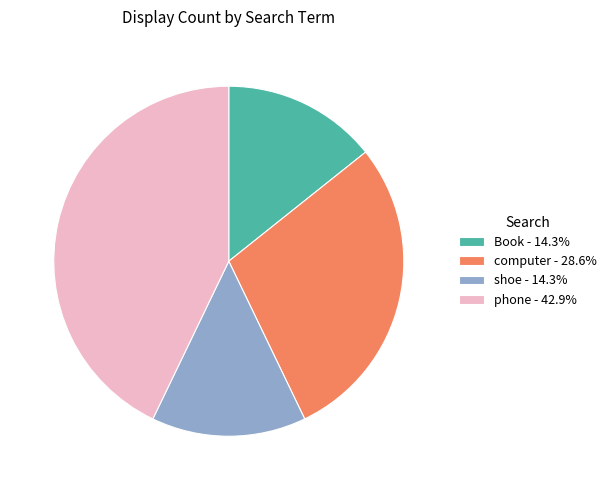

Combined, do phone and Book account for over 50%?

Yes